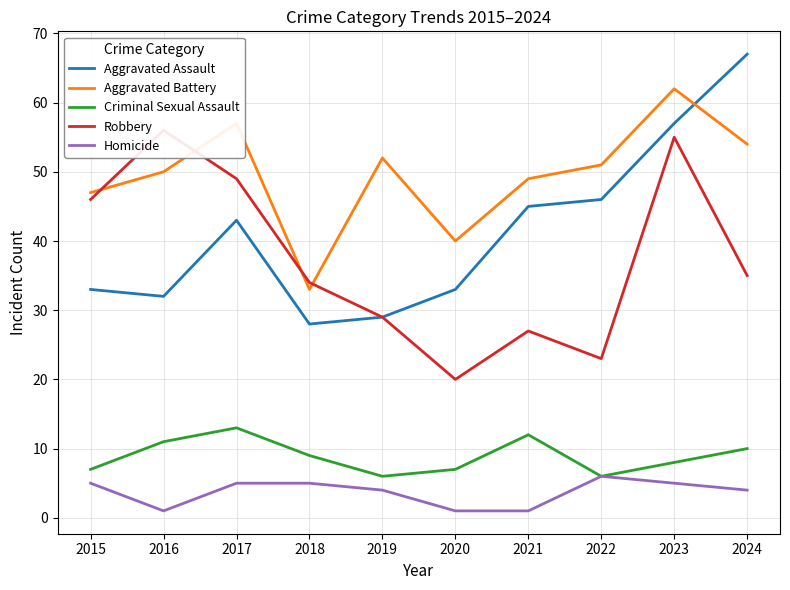

Is it true that Robbery equals 56 at 2016?

True